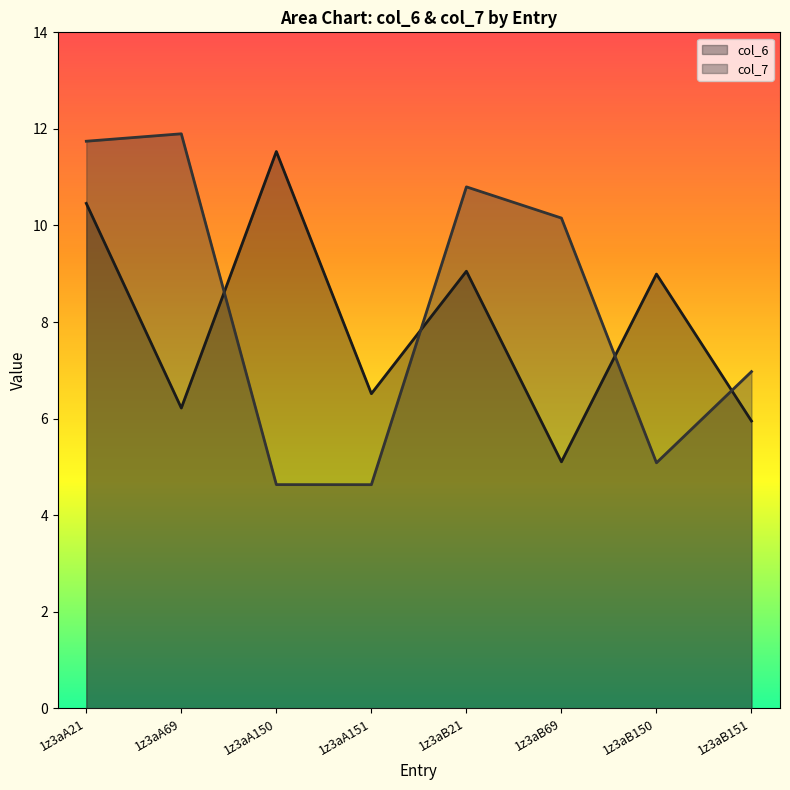

Where is the first local maximum for col_6?

1z3aA150